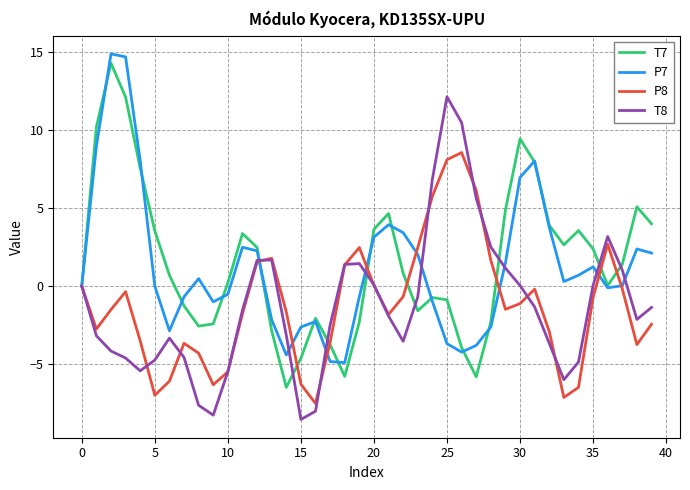

What is the highest value of the P8 series?

8.5